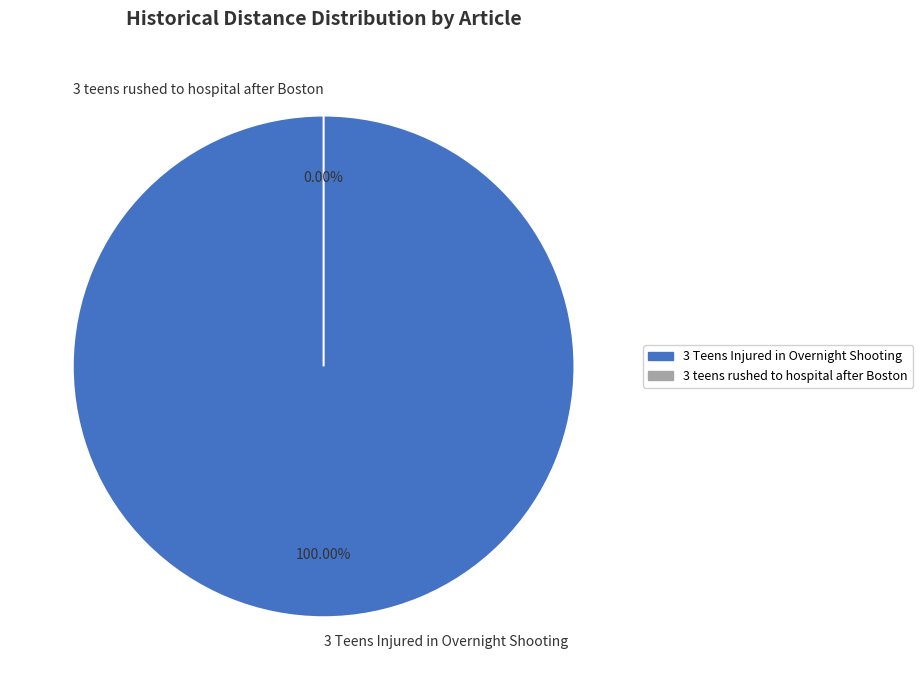

Rank the categories by value from lowest to highest.

3 teens rushed to hospital after Boston, 3 Teens Injured in Overnight Shooting